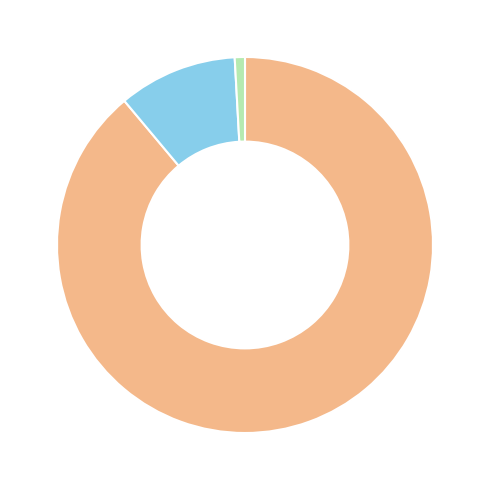

Is there any slice that represents more than half of the pie?

Yes